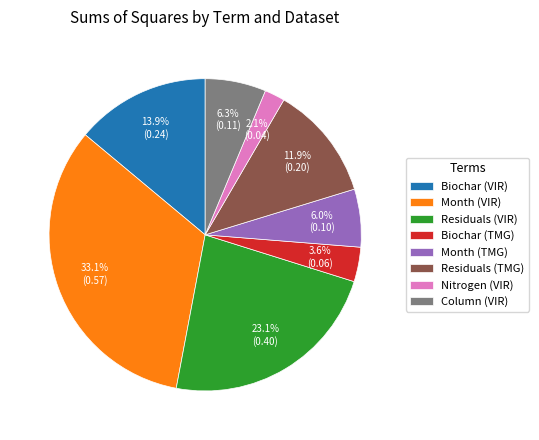

Is there any slice that represents more than half of the pie?

No